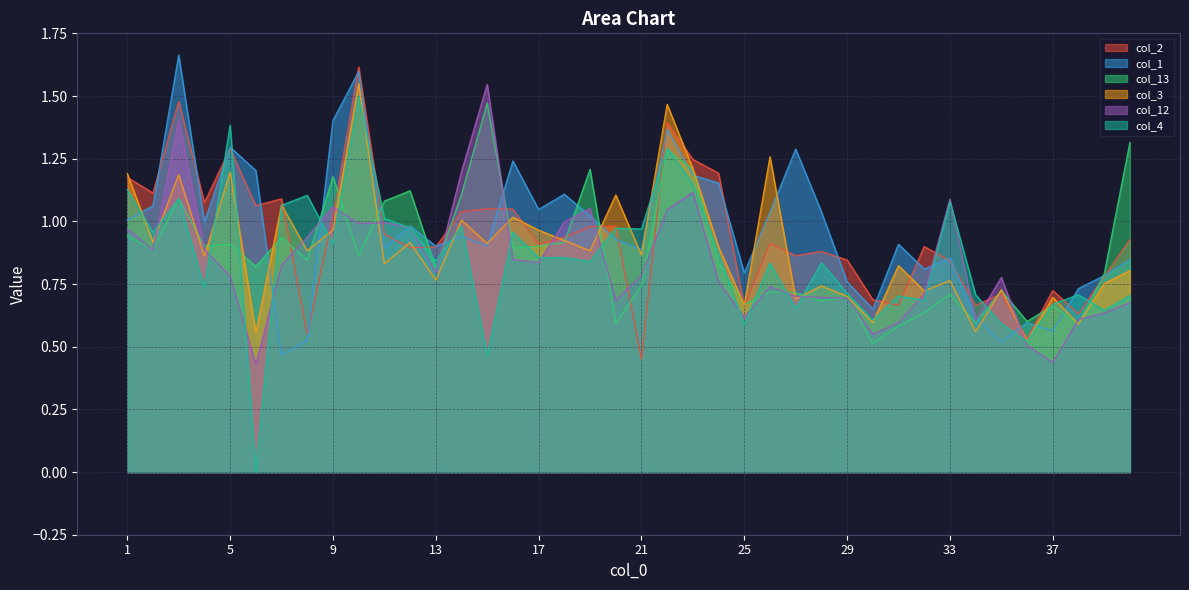

What is the greatest value displayed?

1.7